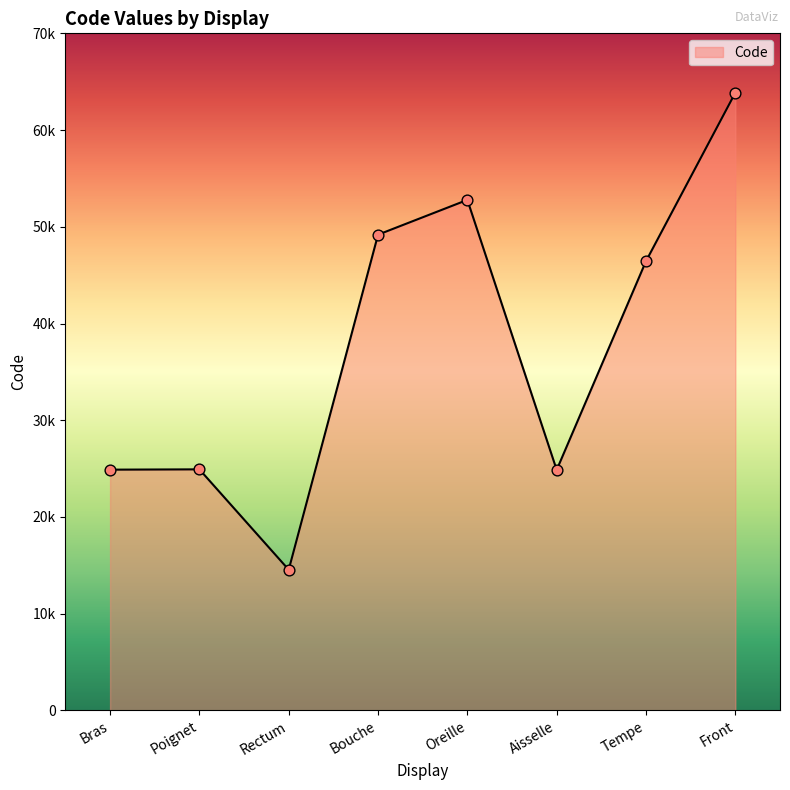

Between Tempe and Front, which is larger?

Front